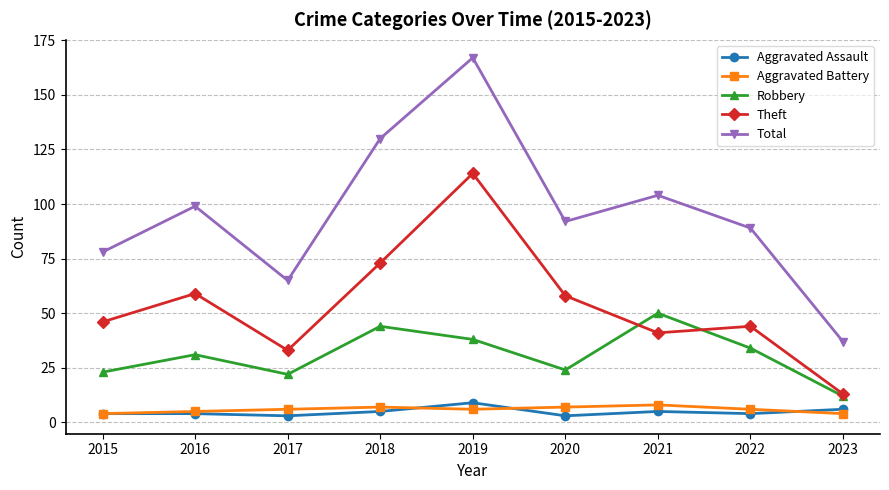

Read the Aggravated Assault value at 2022.

4